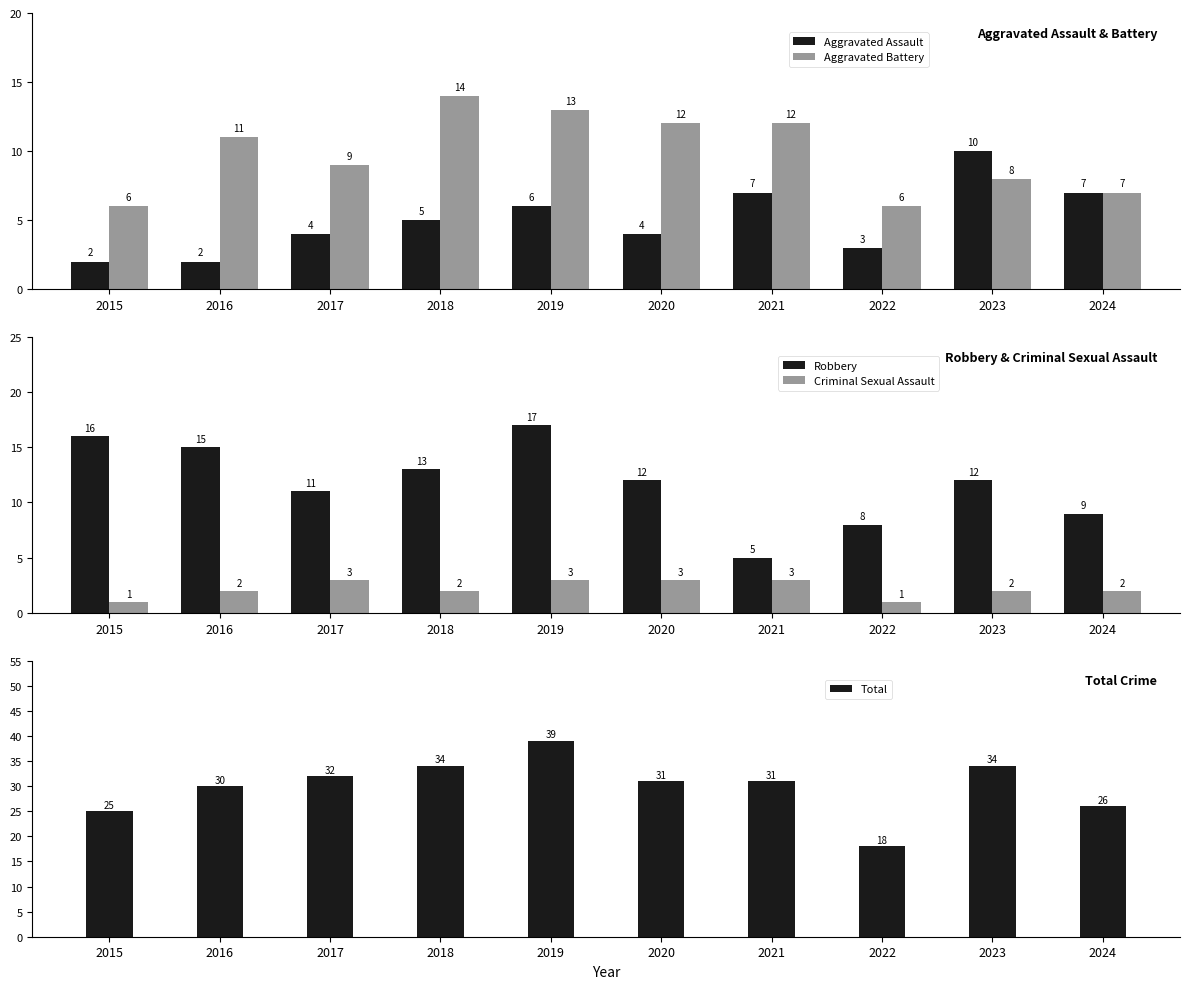

Reading left to right, list all the values displayed in this chart.

Aggravated Assault: 2	2	4	5	6	4	7	3	10	7
Aggravated Battery: 6	11	9	14	13	12	12	6	8	7
Robbery: 16	15	11	13	17	12	5	8	12	9
Criminal Sexual Assault: 1	2	3	2	3	3	3	1	2	2
Total: 25	30	32	34	39	31	31	18	34	26